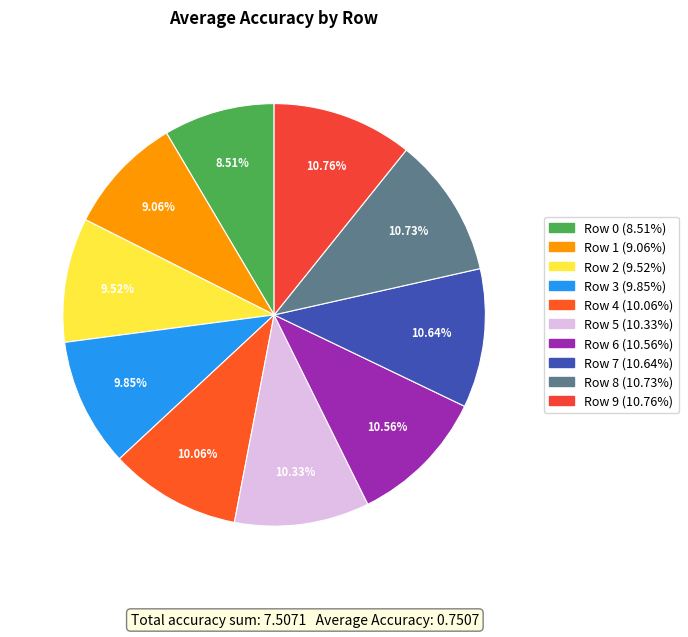

How many segments does this pie chart have?

10